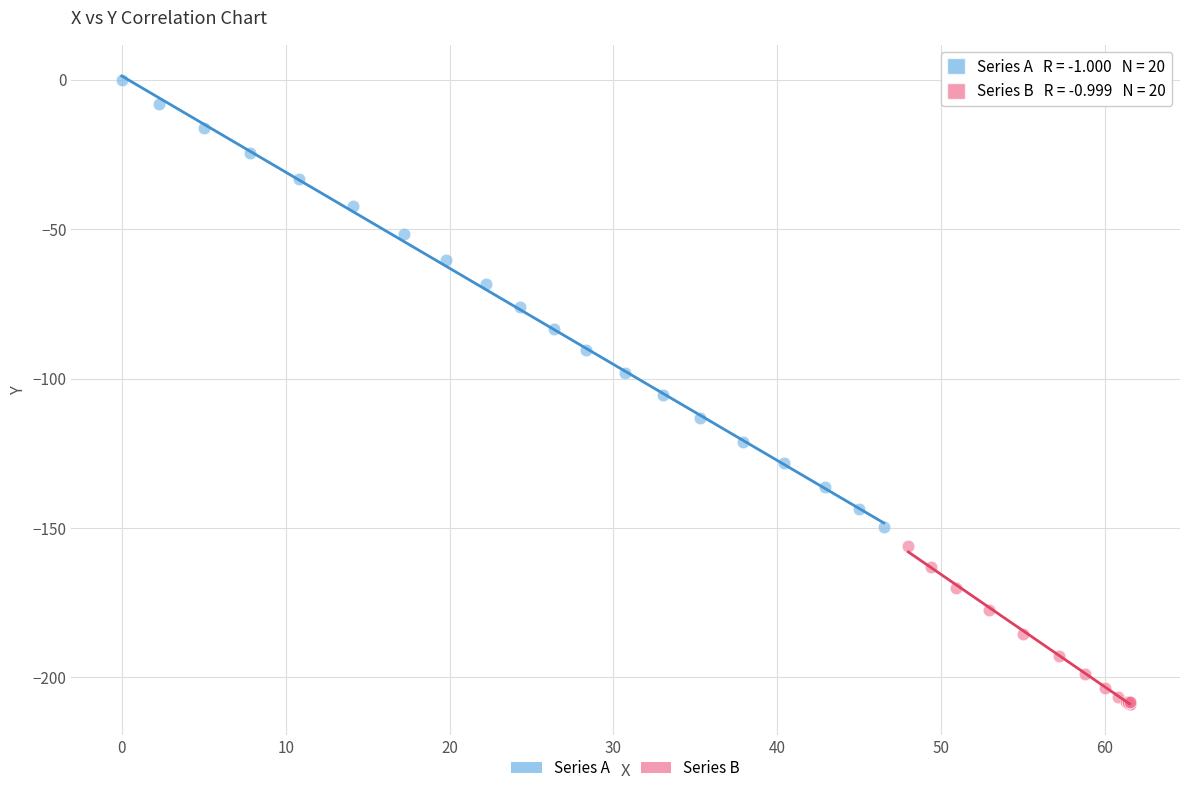

Which series reaches the minimum Y coordinate?

Series B